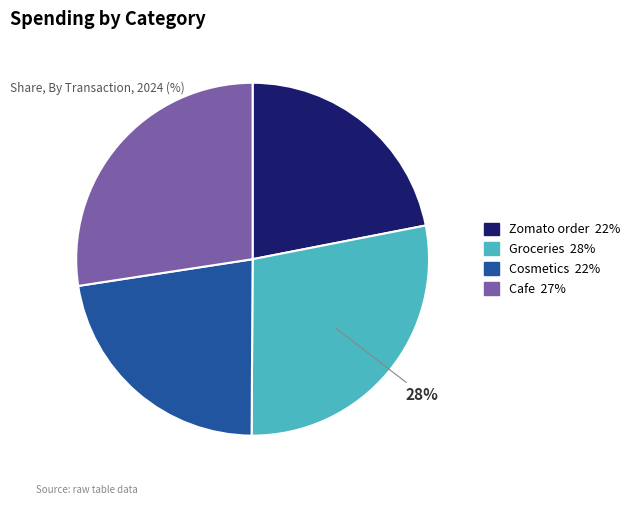

What is the ratio of the value at Groceries to the value at Cosmetics?

1.3